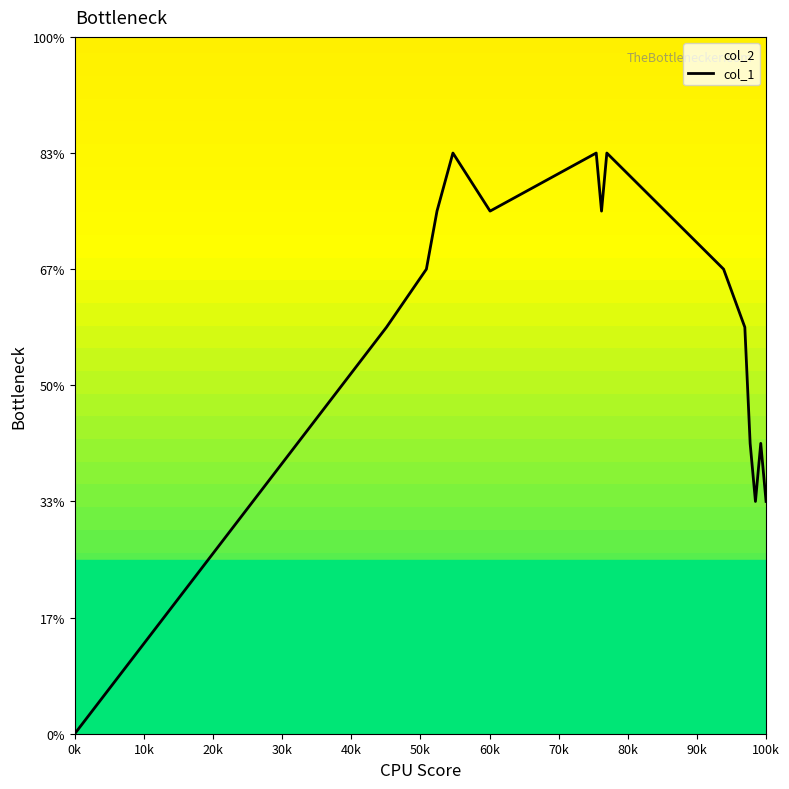

True or false: there are more than 2 points higher than both neighbors.

True